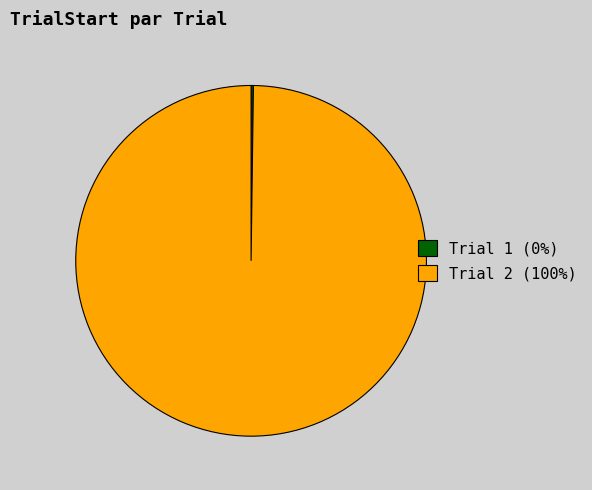

Is there any slice that represents more than half of the pie?

Yes